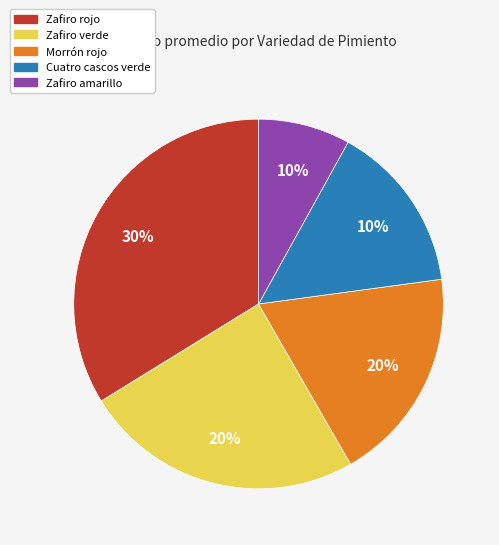

What is the largest slice in the pie chart?

34